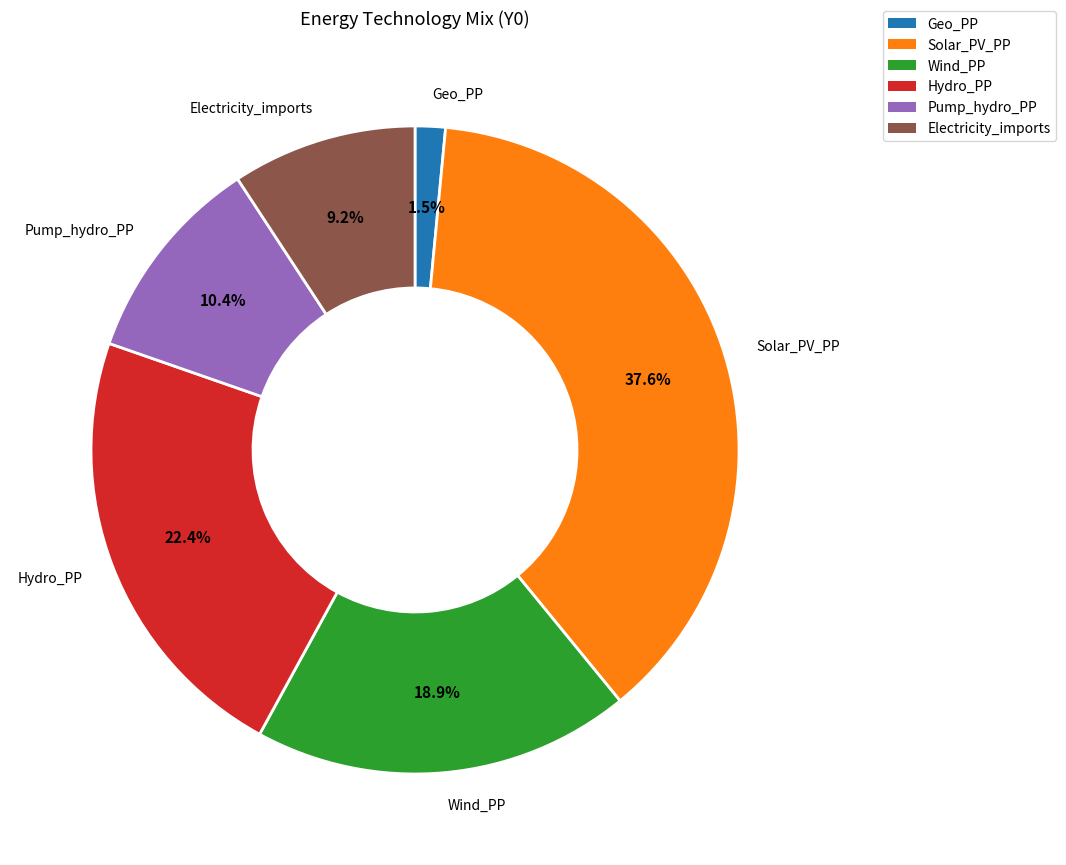

To the nearest percent, what is the average slice percentage?

17%